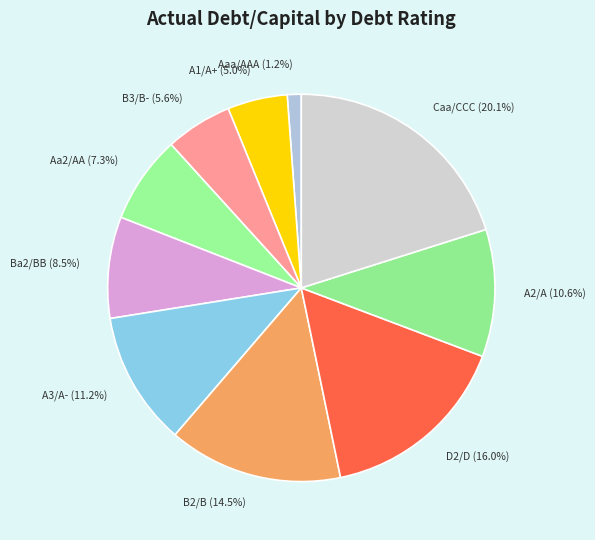

Is there any slice that represents more than half of the pie?

No